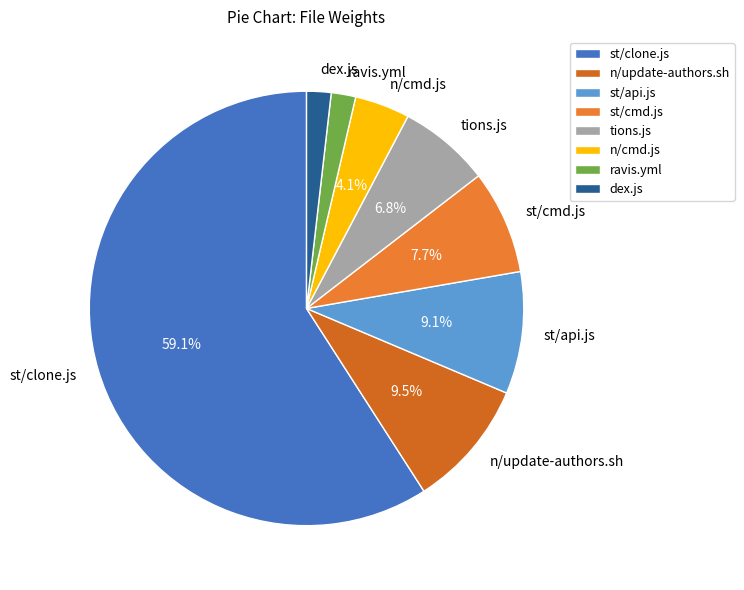

To the nearest percent, what is the combined percentage of n/update-authors.sh and tions.js?

16%